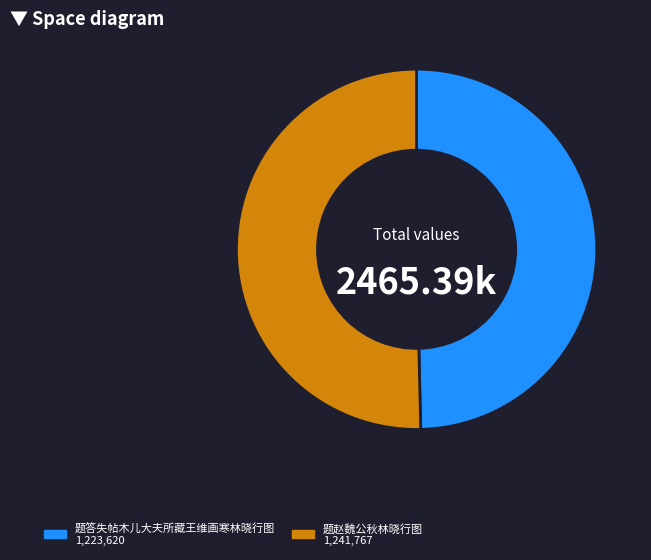

Which has a higher value, 题答失帖木儿大夫所藏王维画寒林晓行图 or 题赵魏公秋林晓行图?

题赵魏公秋林晓行图